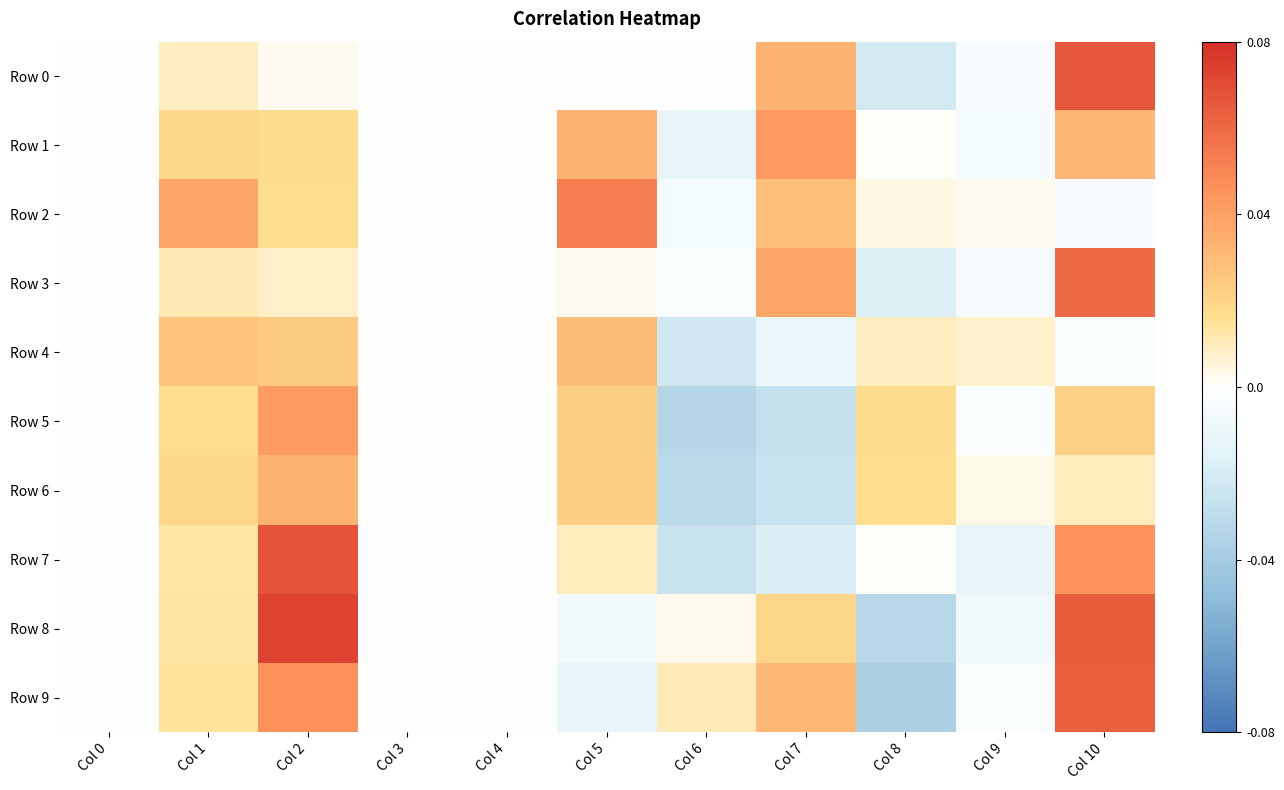

At Col 2, list the series in order from largest to smallest.

Row 8, Row 7, Row 9, Row 5, Row 6, Row 4, Row 1, Row 2, Row 3, Row 0